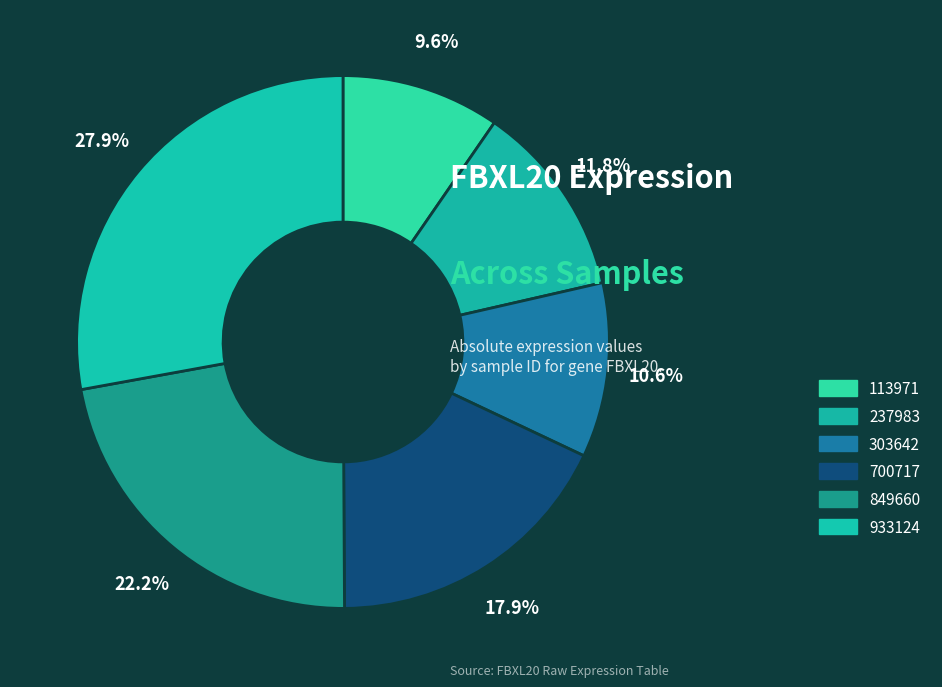

What percentage do 237983 and 700717 together represent?

29.7%